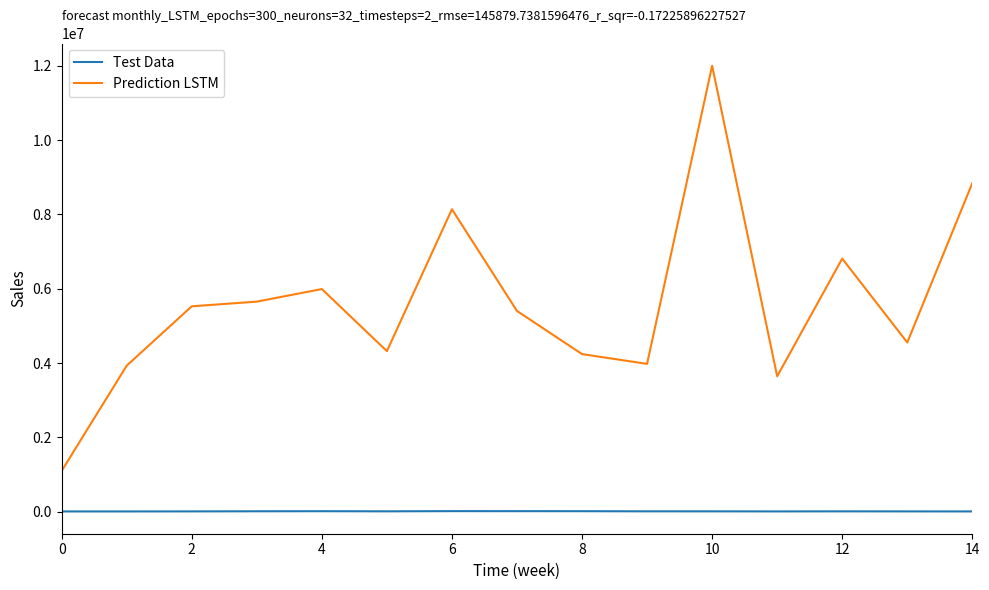

List the series in order of their peak value, lowest first.

Test Data, Prediction LSTM